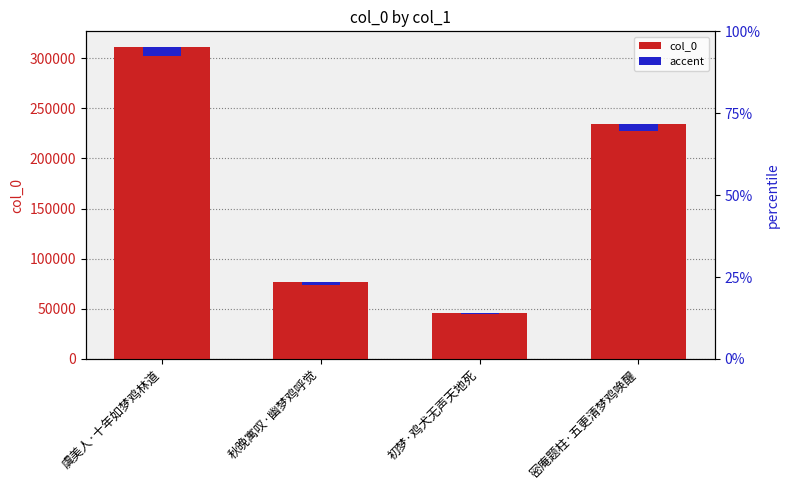

Reading left to right, list all the values displayed in this chart.

col_0: 虞美人·十年如梦鸡林道=311230.0	秋晚寓叹·幽梦鸡呼觉=76519.0	初梦·鸡犬无声天地死=46124.0	密庵题柱·五更清梦鸡唤醒=234240.0
accent: 虞美人·十年如梦鸡林道=9336.9	秋晚寓叹·幽梦鸡呼觉=2295.6	初梦·鸡犬无声天地死=1383.7	密庵题柱·五更清梦鸡唤醒=7027.2